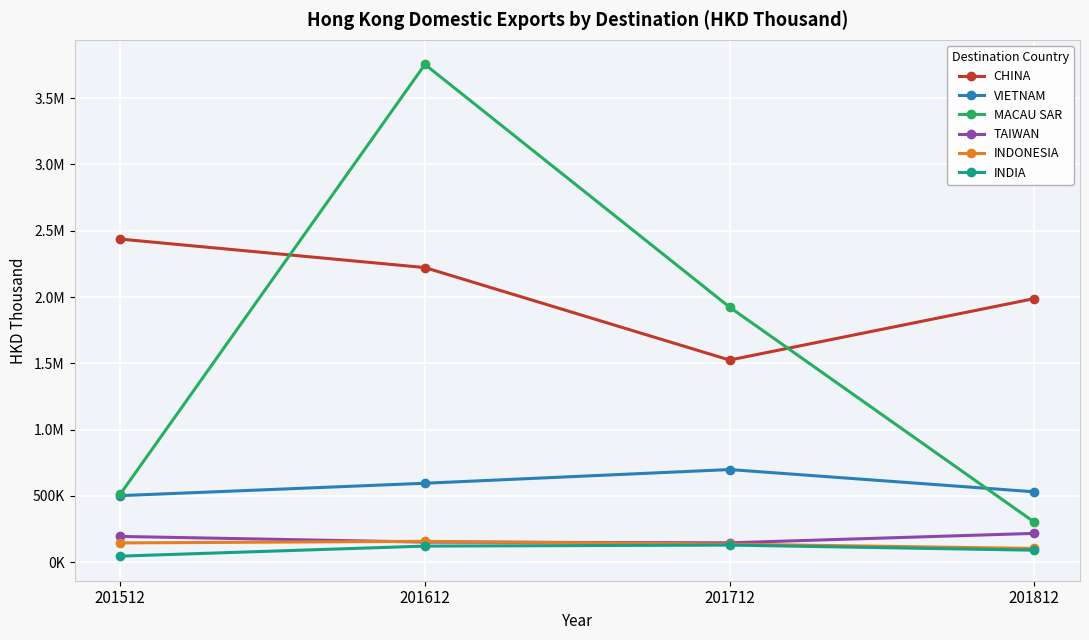

At which label does TAIWAN first exceed 194363?

201512